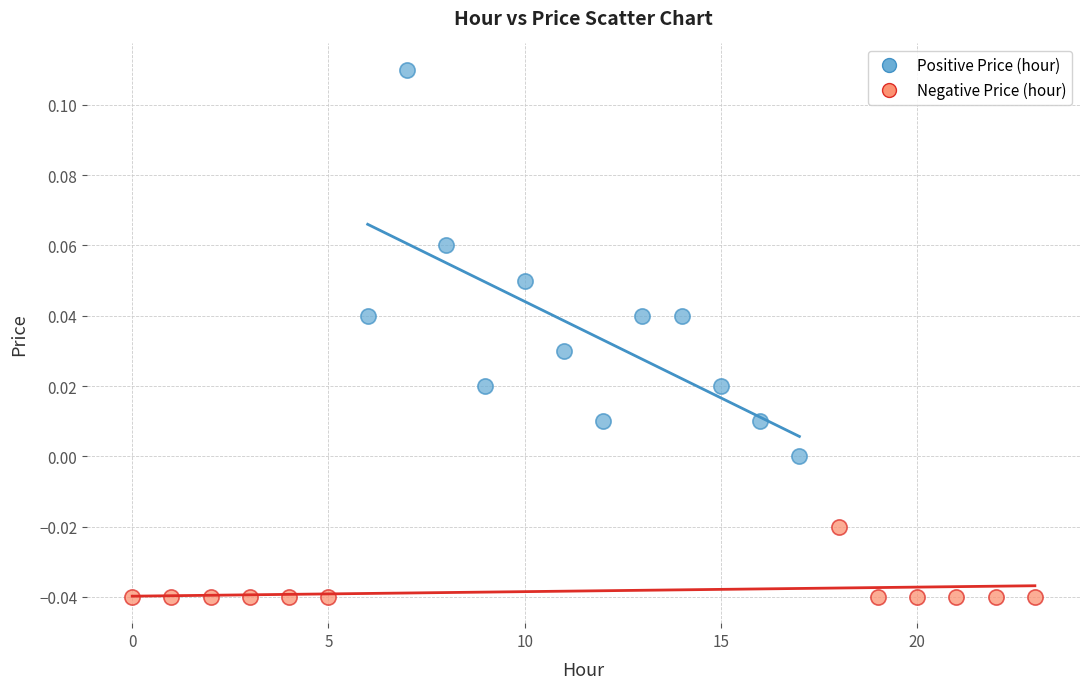

Which series has the widest spread of Y values?

Positive Price (hour)